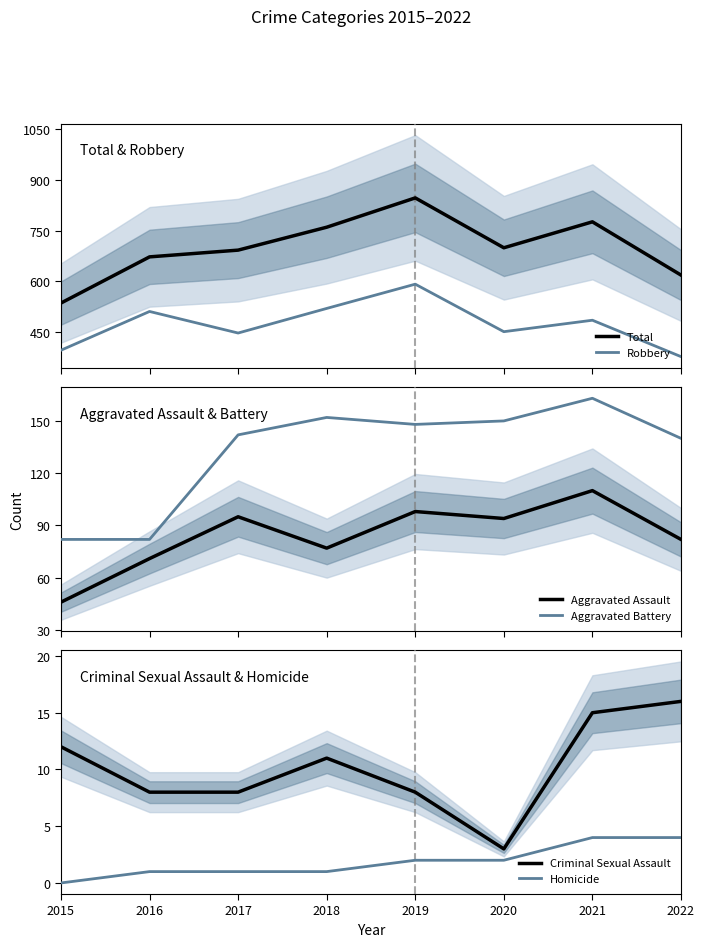

At which category does the chart reach its minimum across all series?

2015